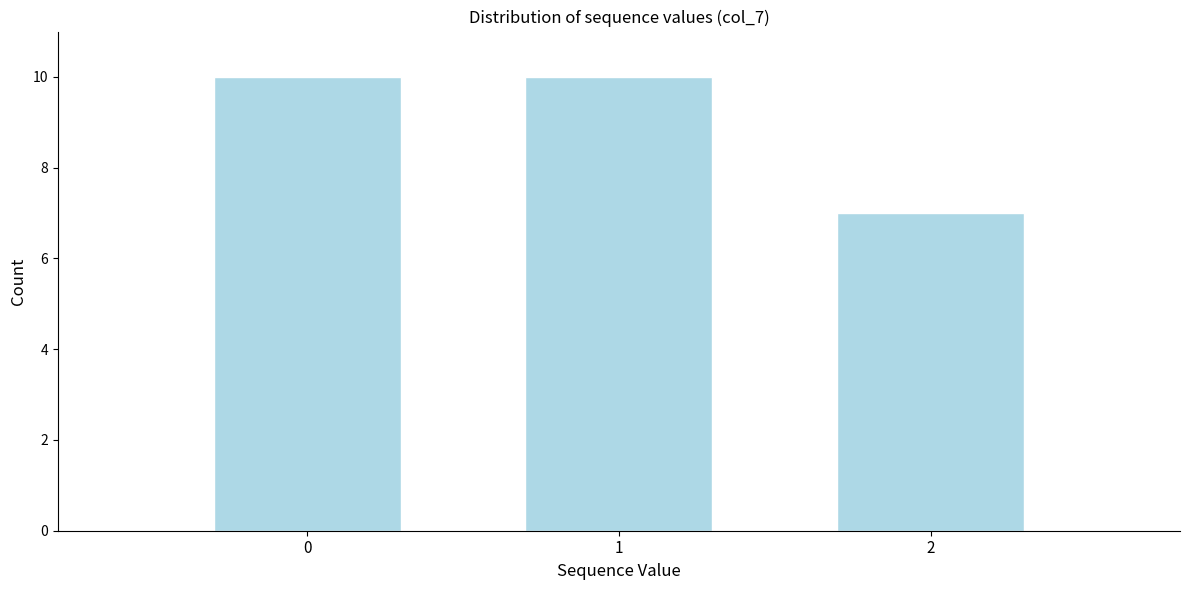

How tall is the bar that spans -0.5 to 0.5 on the x-axis? The values are not printed on the chart, so give them approximately, as read against the axis.

10